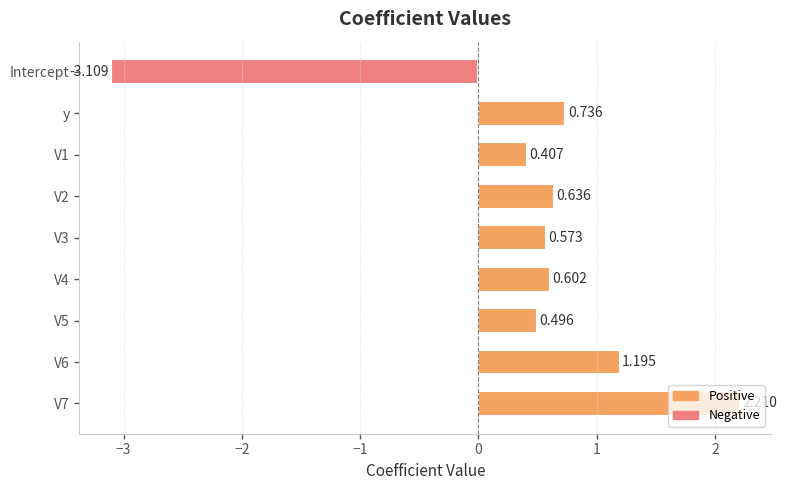

Rank the categories by value from highest to lowest.

V7, V6, y, V2, V4, V3, V5, V1, Intercept